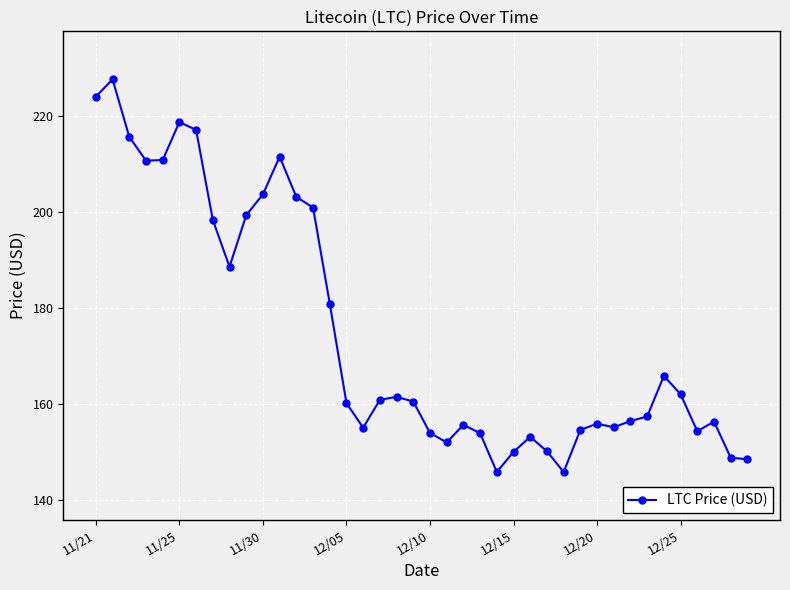

What is the minimum value shown in the chart?

145.9